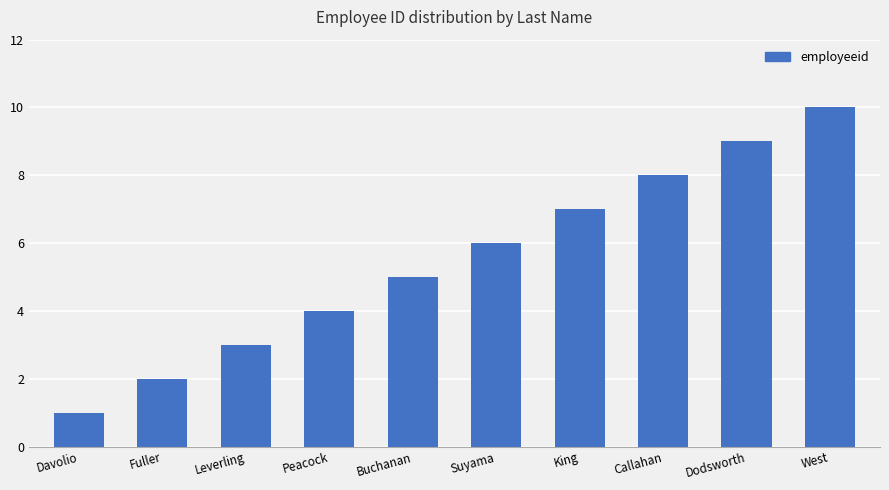

Read the value at West.

10